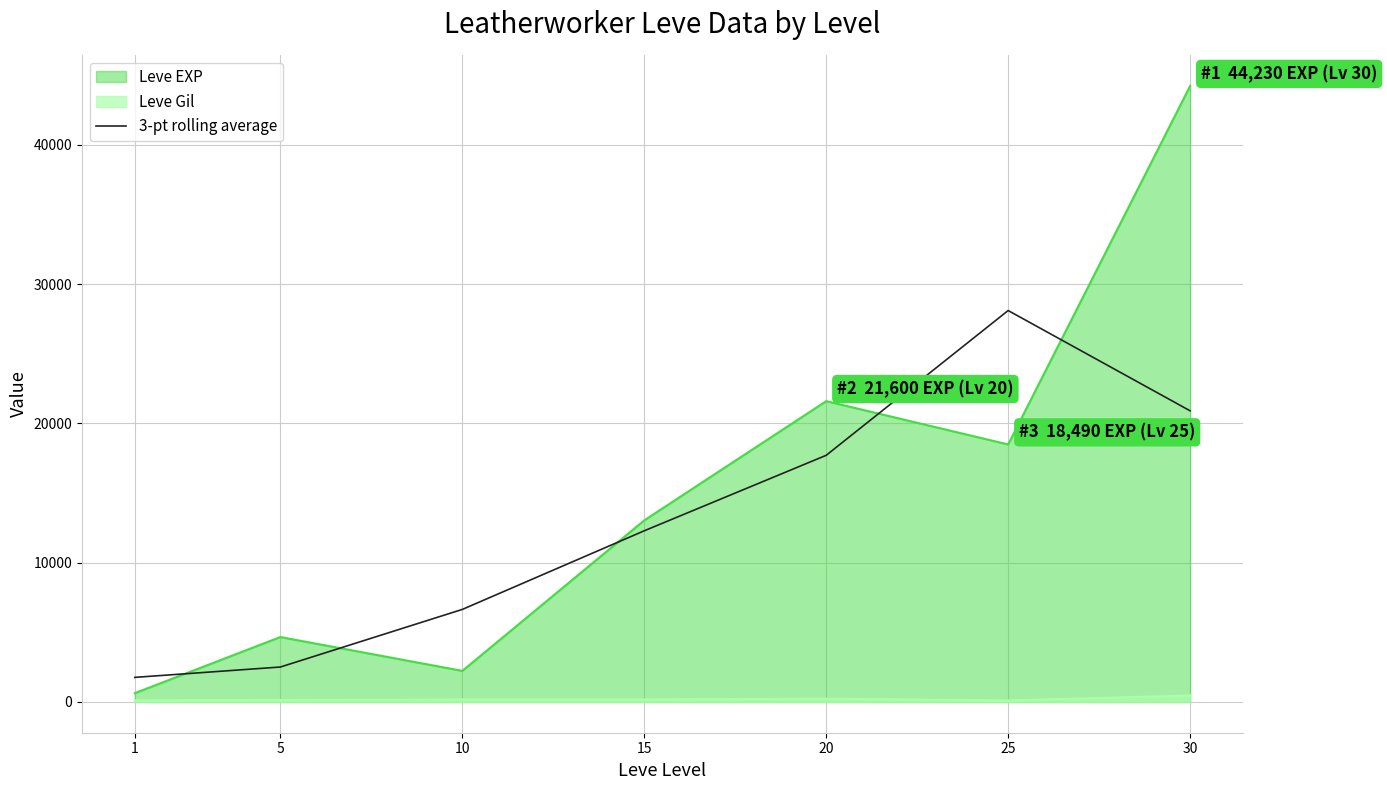

How many values exceed 12290?

3